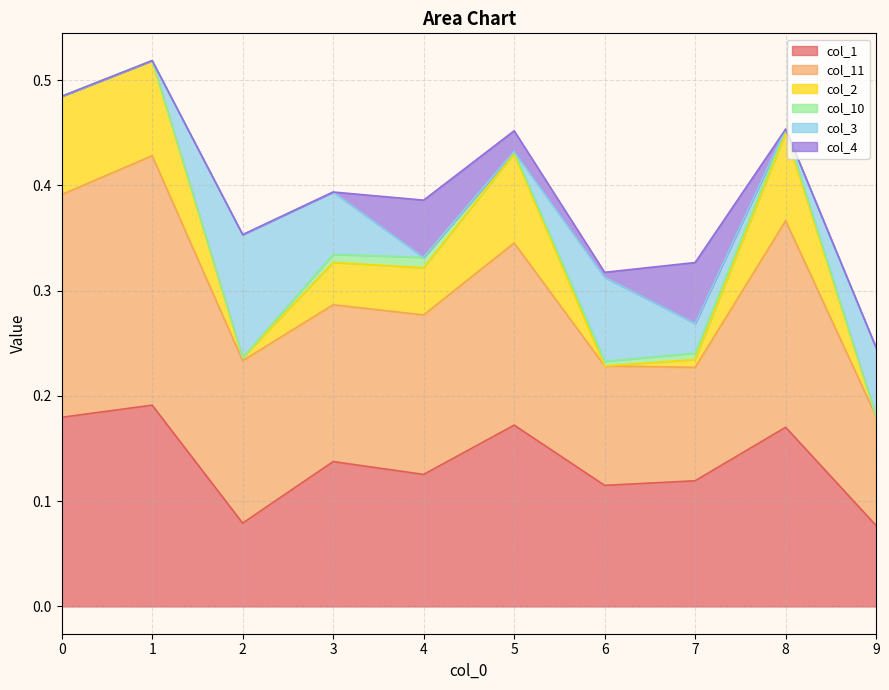

True or false: col_2 and col_1 cross at least once.

False